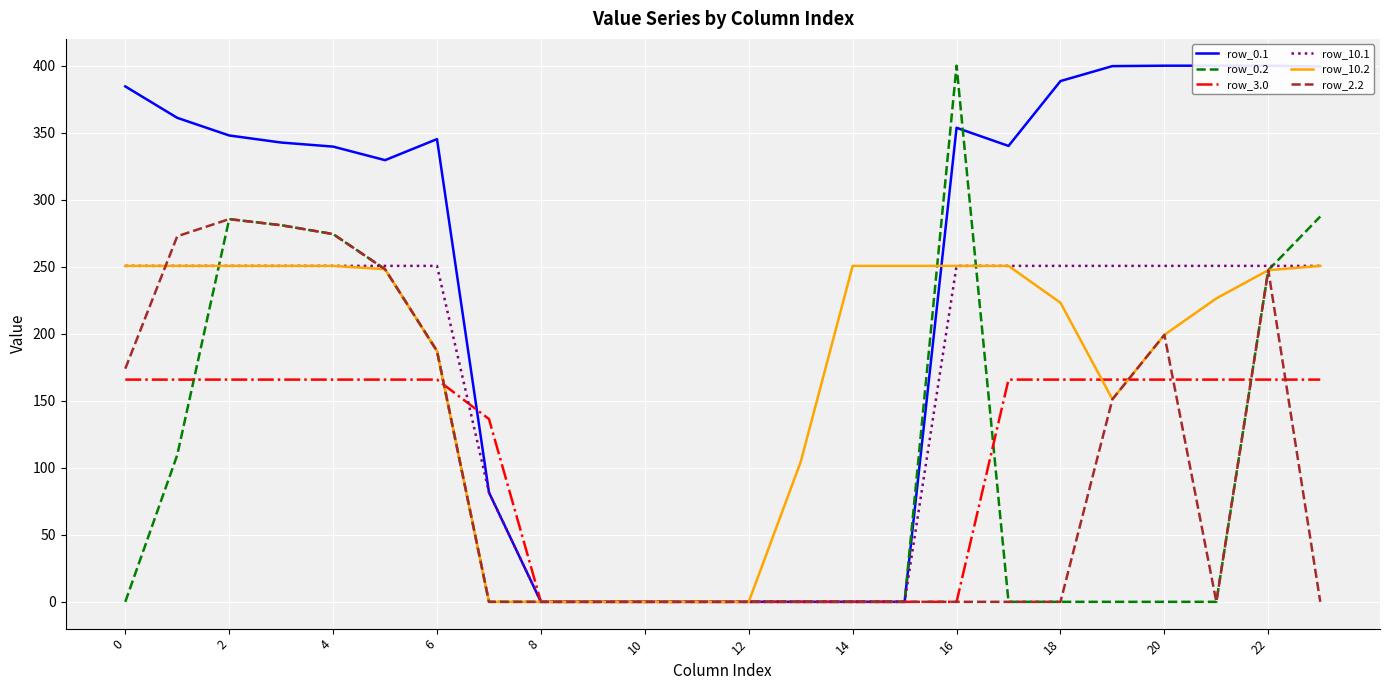

After their last crossing, which series has the higher values: row_0.2 or row_0.1?

row_0.1